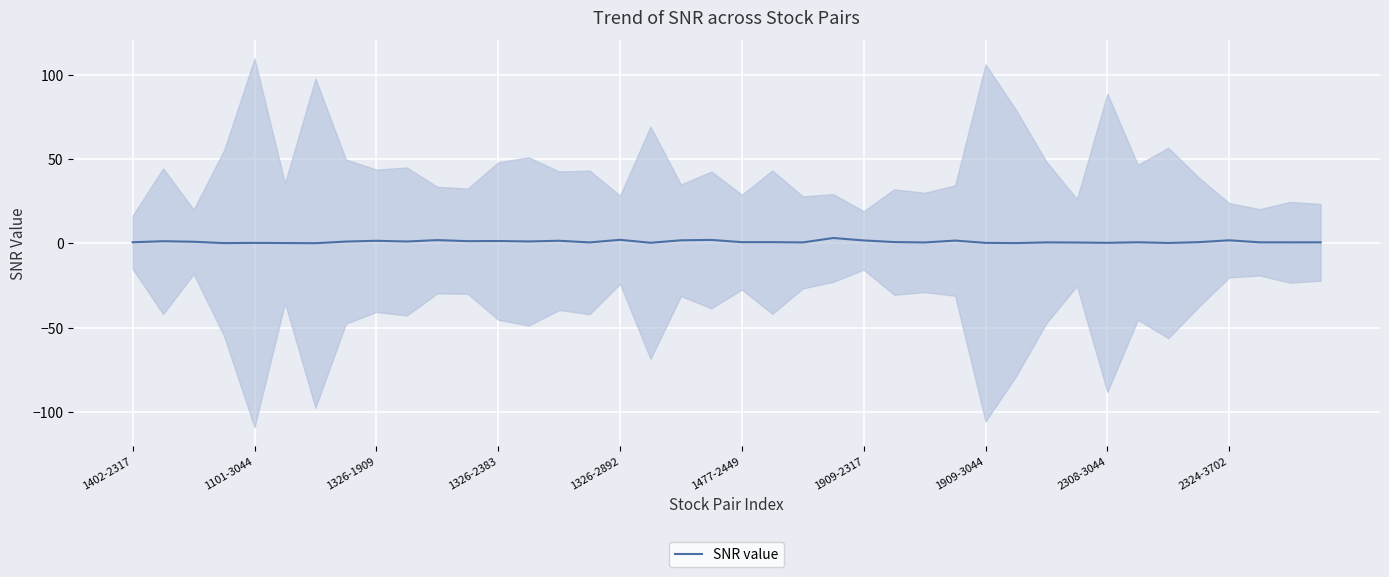

Rank the categories by value from highest to lowest.

23, 16, 19, 10, 36, 18, 24, 27, 14, 2308-3044, 12, 11, 1101-3044, 13, 2324-3702, 1909-3044, 1326-1909, 25, 35, 21, 20, 1402-2317, 33, 39, 37, 38, 30, 15, 22, 26, 31, 17, 32, 28, 1326-2892, 34, 1477-2449, 29, 1326-2383, 1909-2317